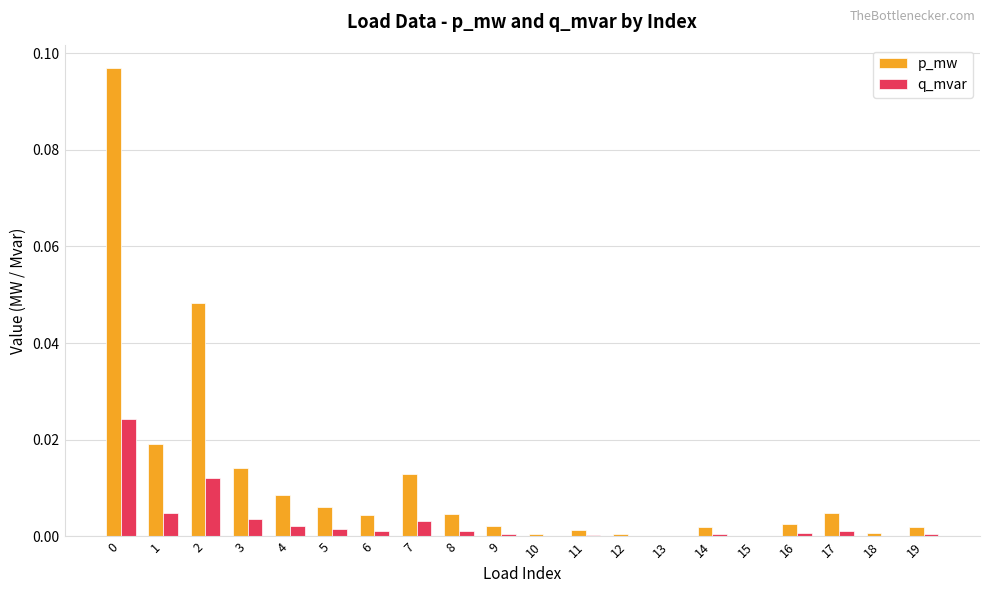

Which series has the largest total across all categories?

p_mw